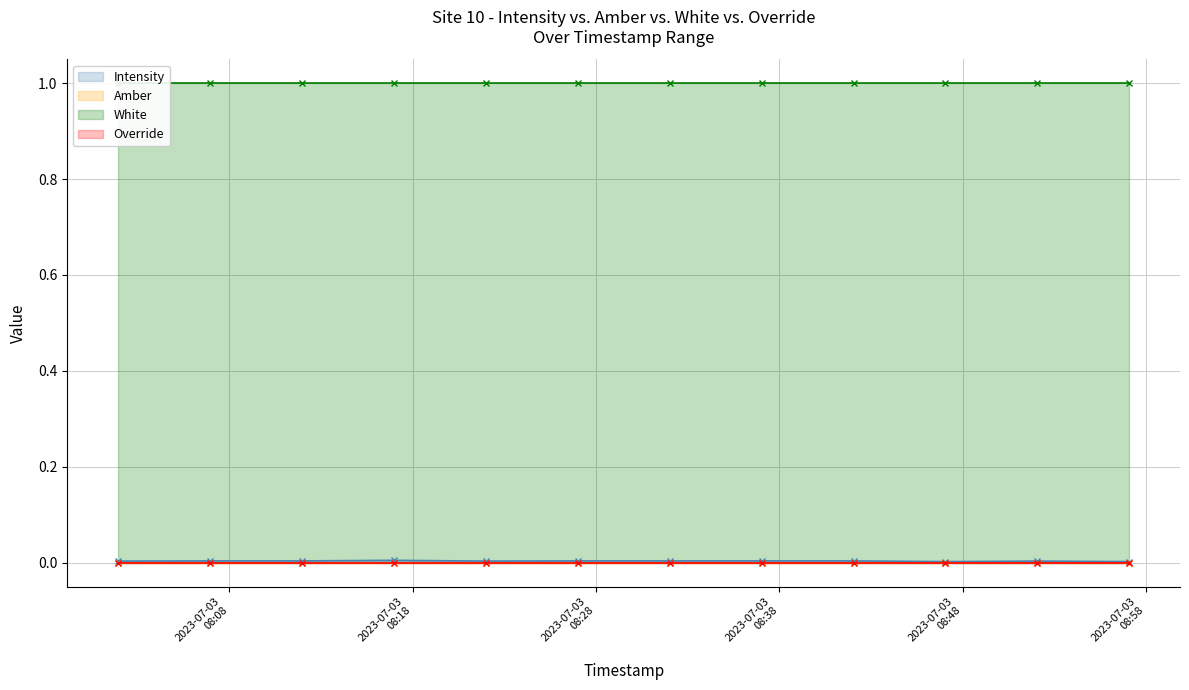

The value of Intensity line at 8 is 0.0. True or false?

False